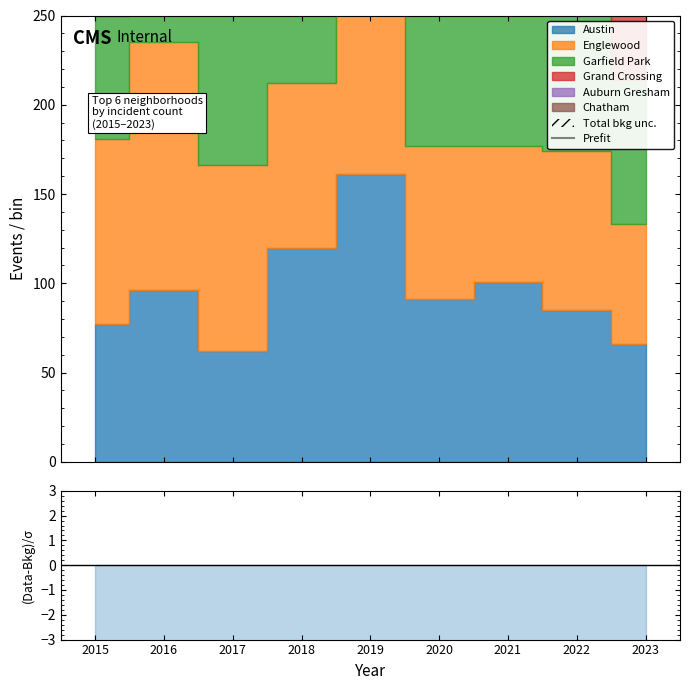

The (Data-Bkg)/σ series shows -14.7 at 2015. True or false?

True